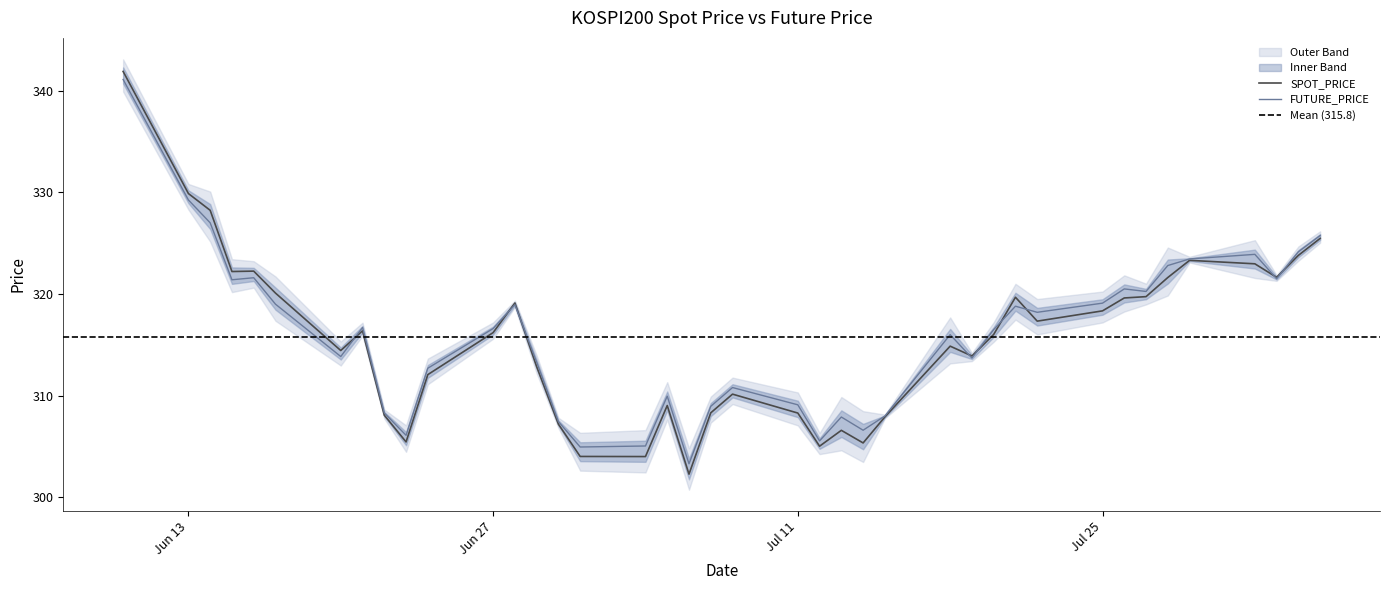

Which has a higher value, 2022-07-20 or 2022-06-14?

2022-06-14